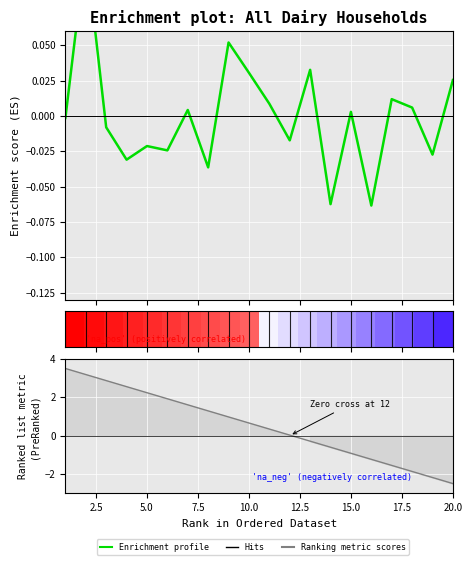

Reading left to right, what are all the values shown in this chart?

-0.0	0.1	-0.0	-0.0	-0.0	-0.0	0.0	-0.0	0.1	0.0	0.0	-0.0	0.0	-0.1	0.0	-0.1	0.0	0.0	-0.0	0.0